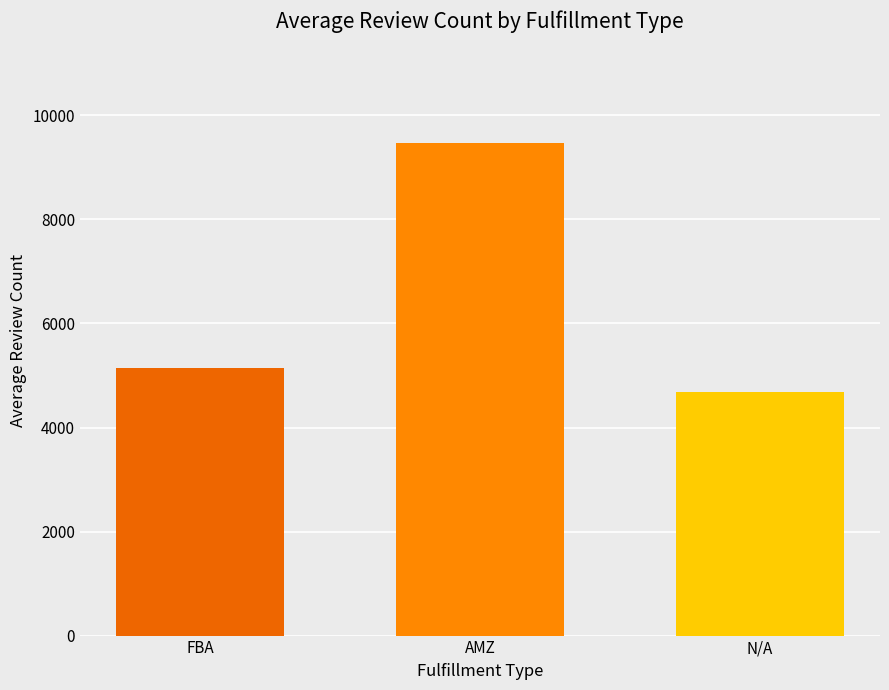

Does the chart contain any negative values?

No